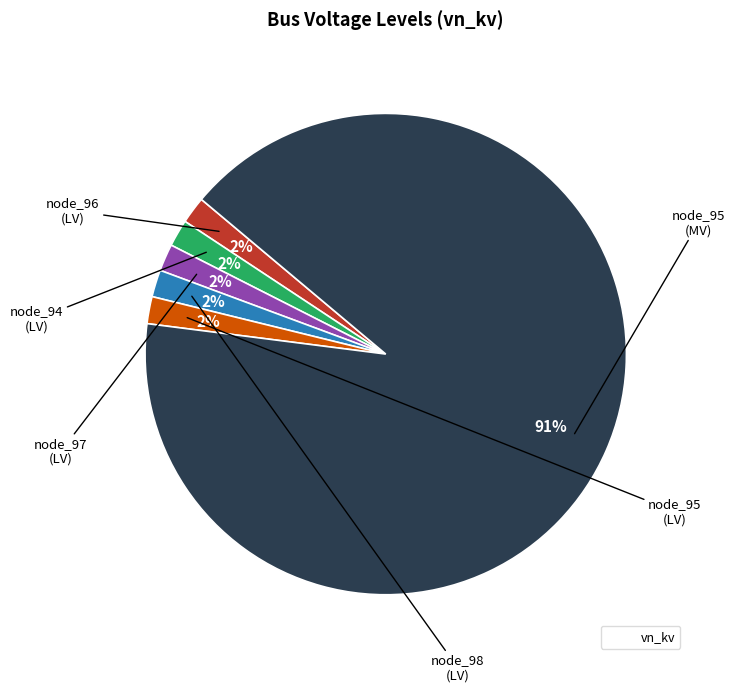

Does any single category account for the majority?

Yes